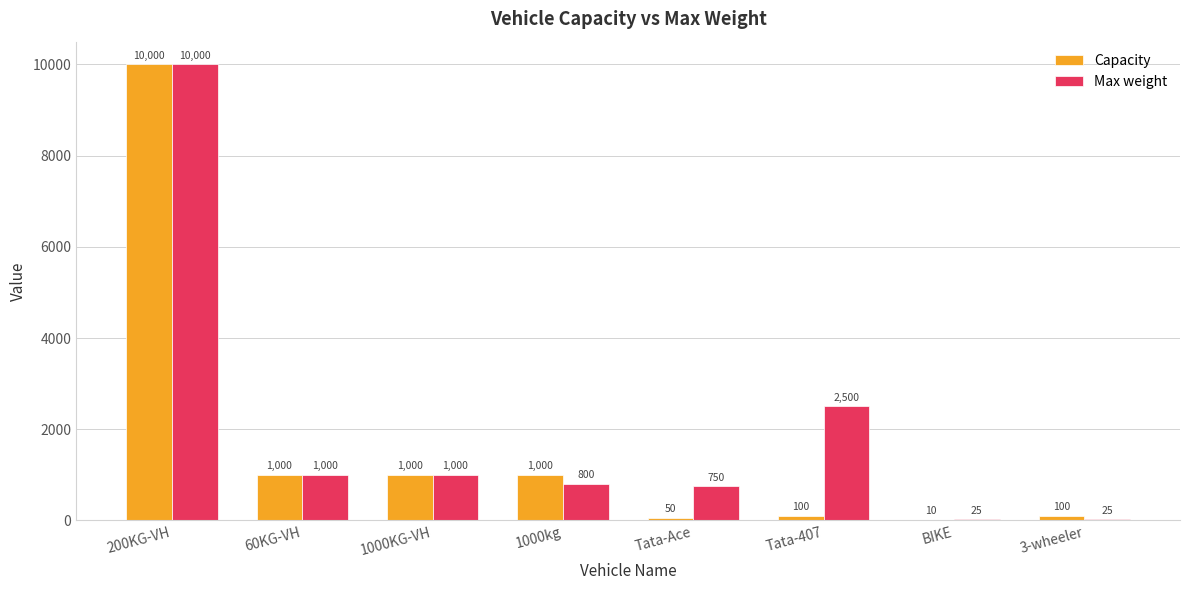

What is the sum of the Max weight values at 200KG-VH and 60KG-VH?

11000